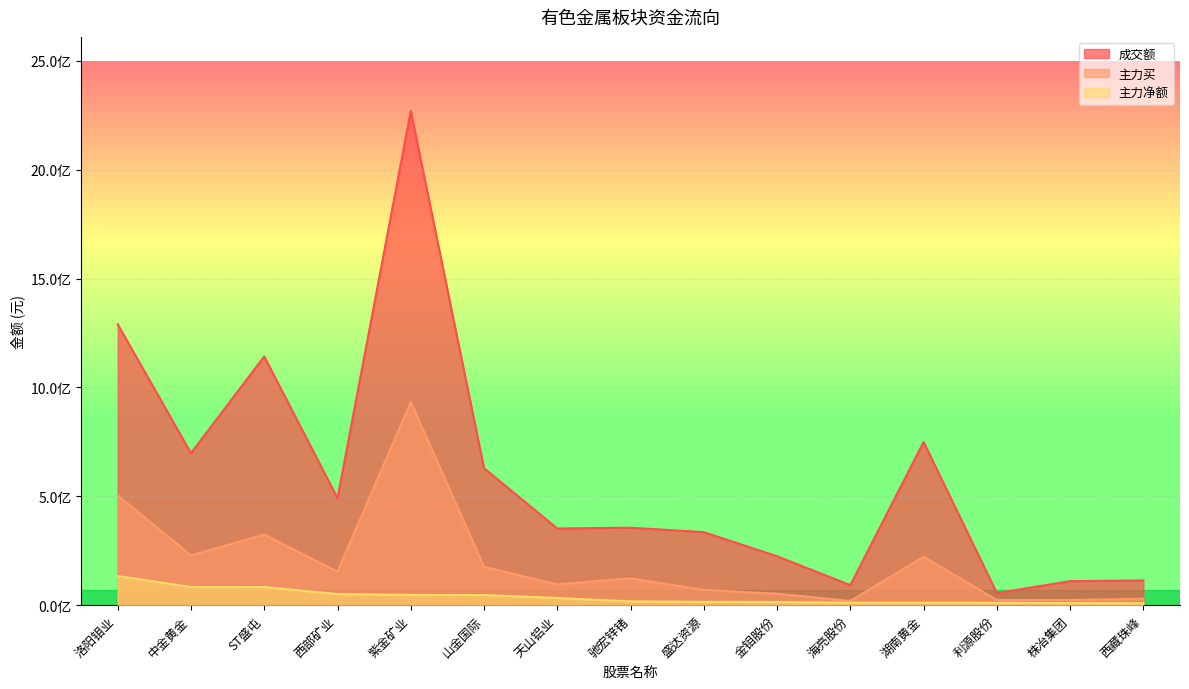

The 主力买 series shows 23668792 at 利源股份. True or false?

True